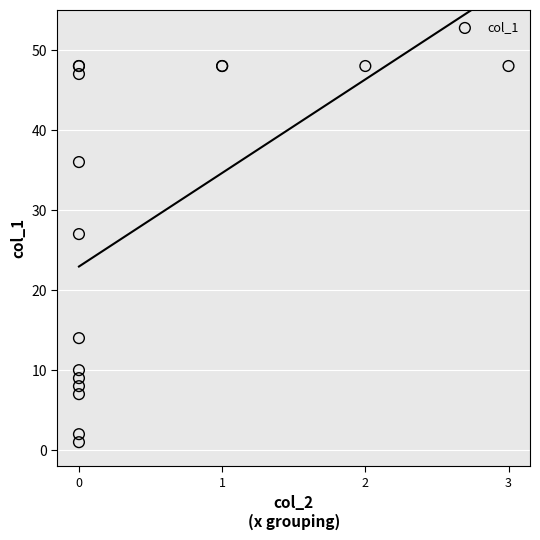

What Y value in the scatter plot is closest to 24?

27